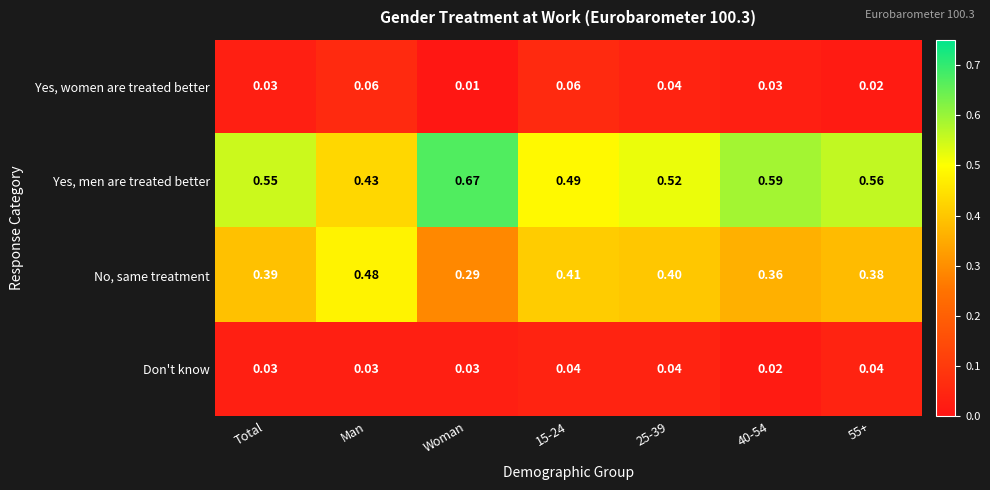

Which category has the highest value across all series?

Woman